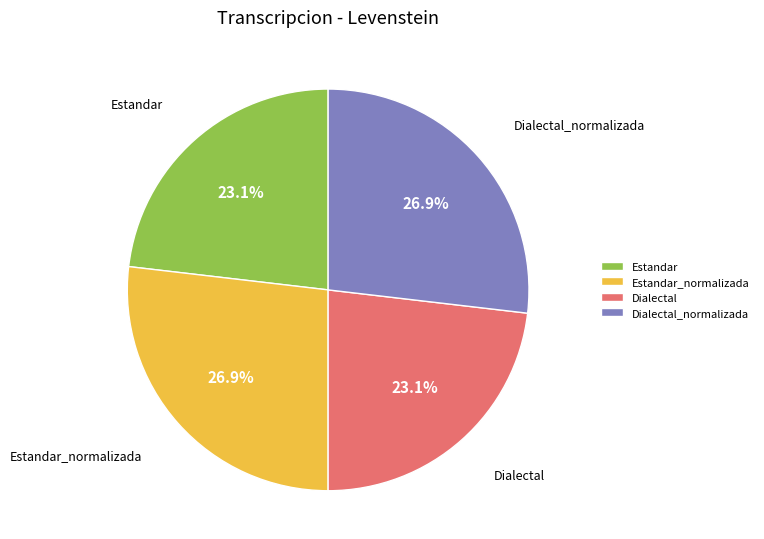

Does any single category account for the majority?

No